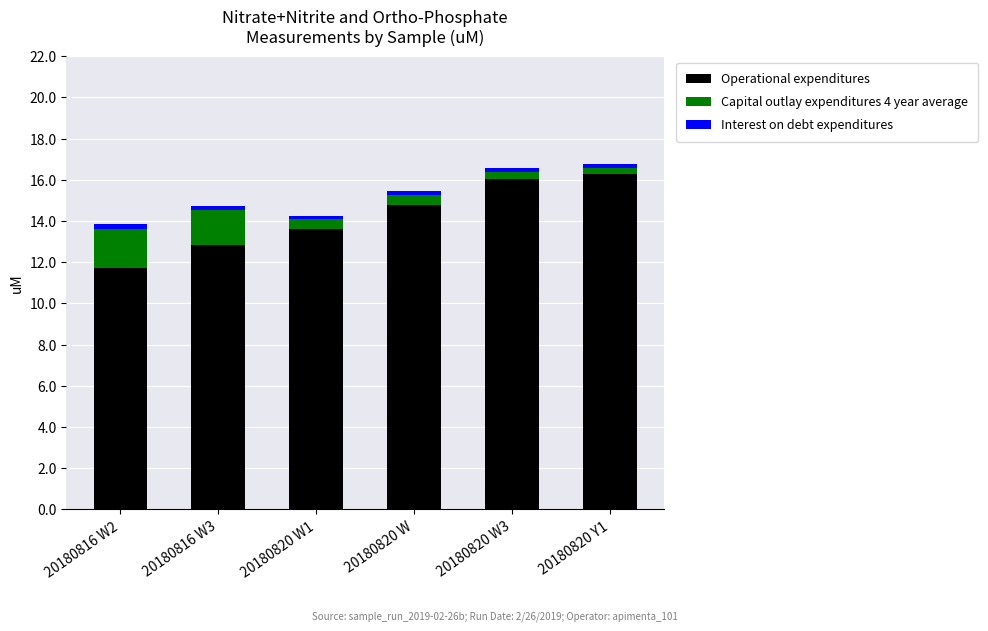

What is the difference between the maximum and minimum values in the Operational expenditures series?

4.6